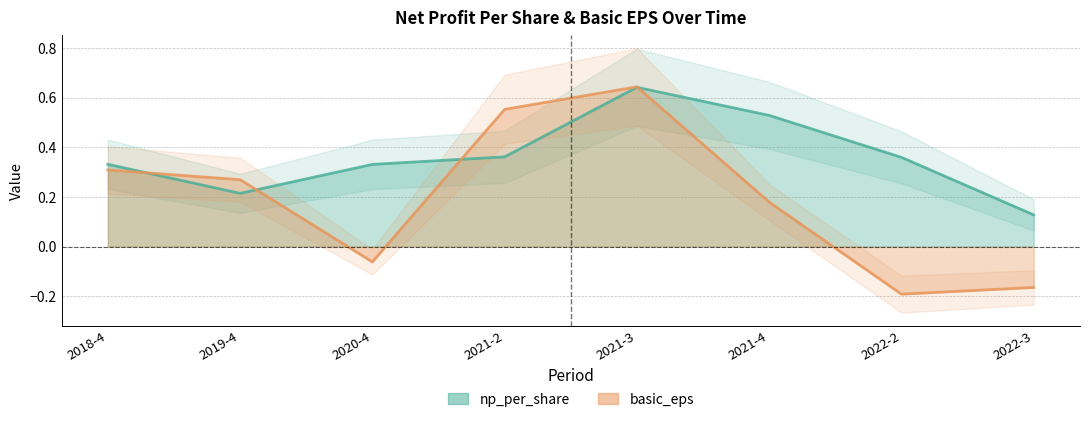

Count the np_per_share values in the range 0 to 1.

8